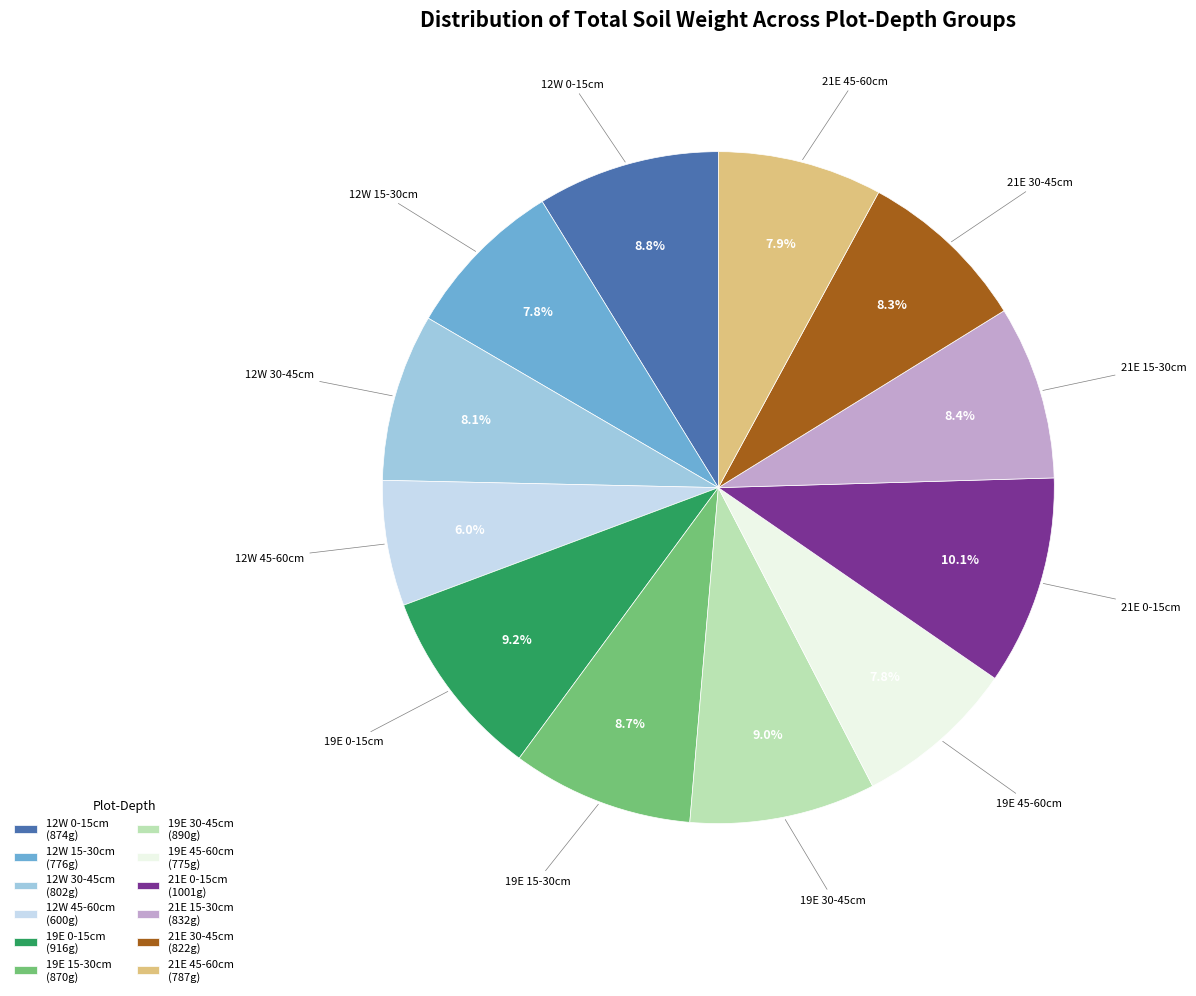

Is there any slice that represents more than half of the pie?

No